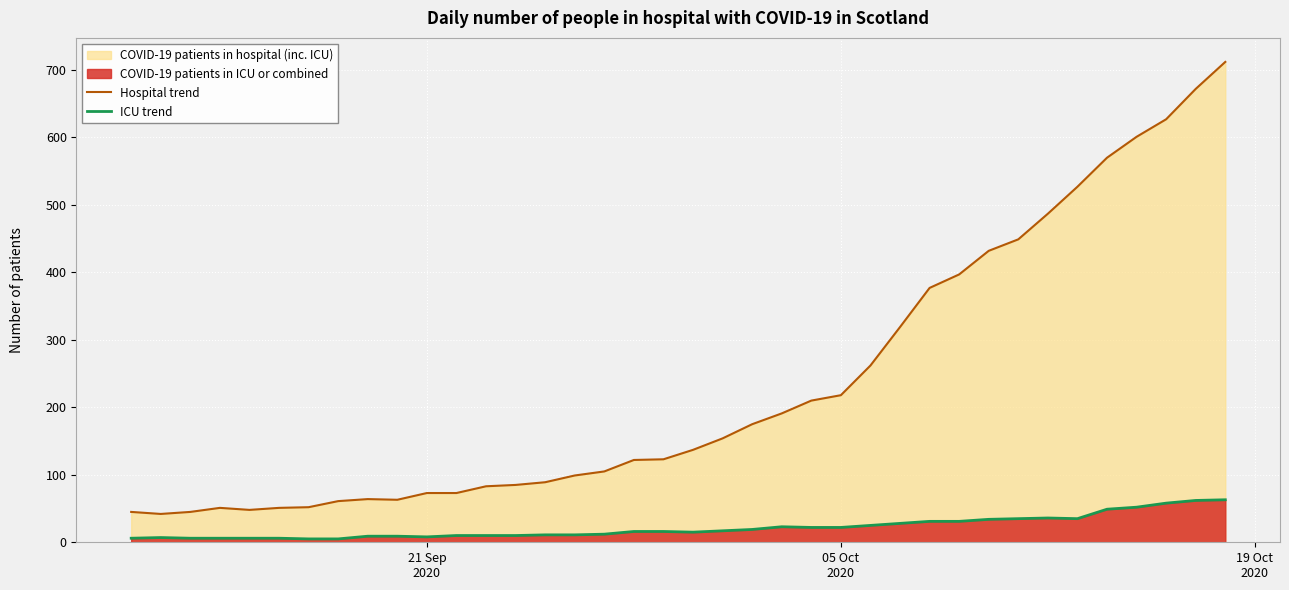

Which series has the largest total across all categories?

Hospital trend